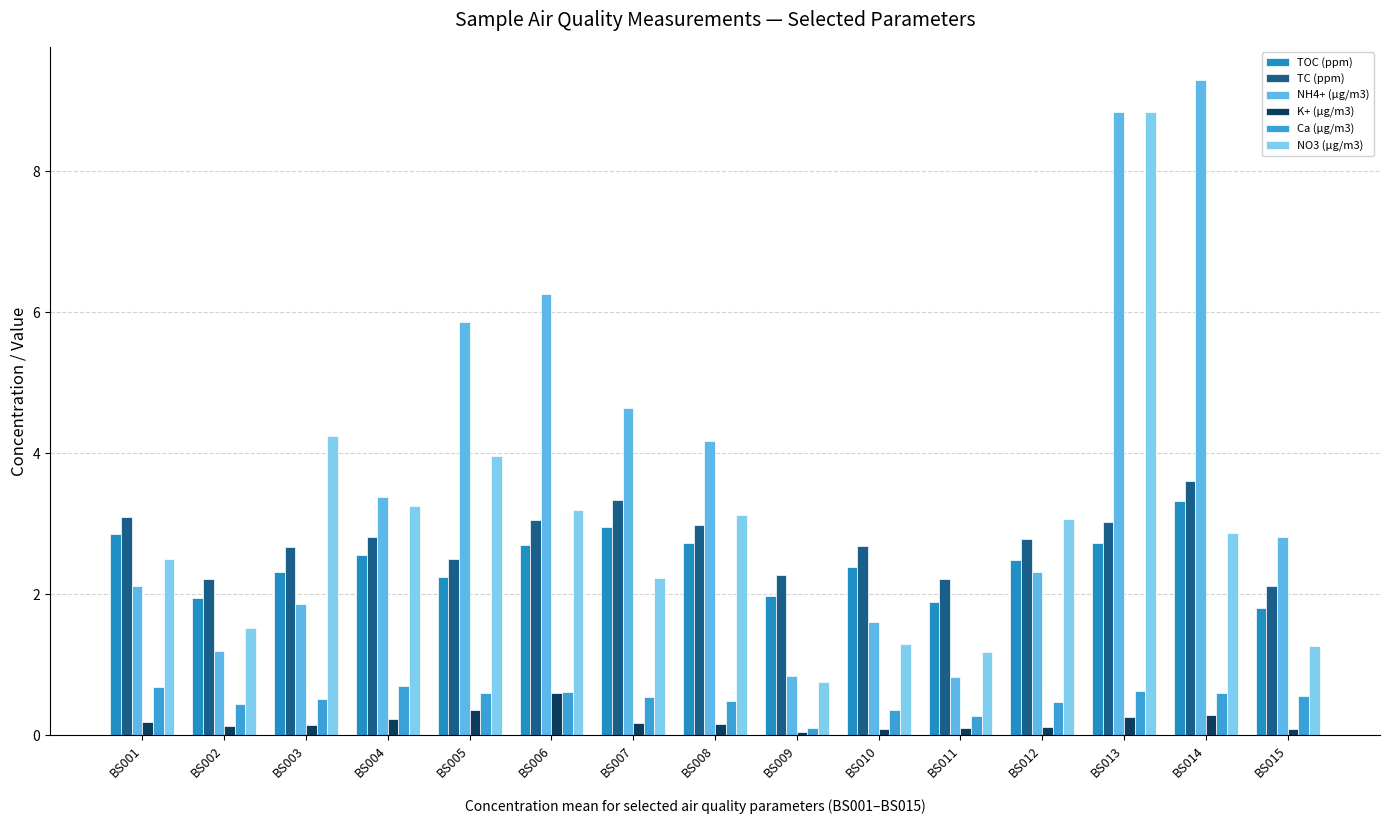

Rank the series at BS007 from highest to lowest value.

NH4+ (µg/m3), TC (ppm), TOC (ppm), NO3 (µg/m3), Ca (µg/m3), K+ (µg/m3)